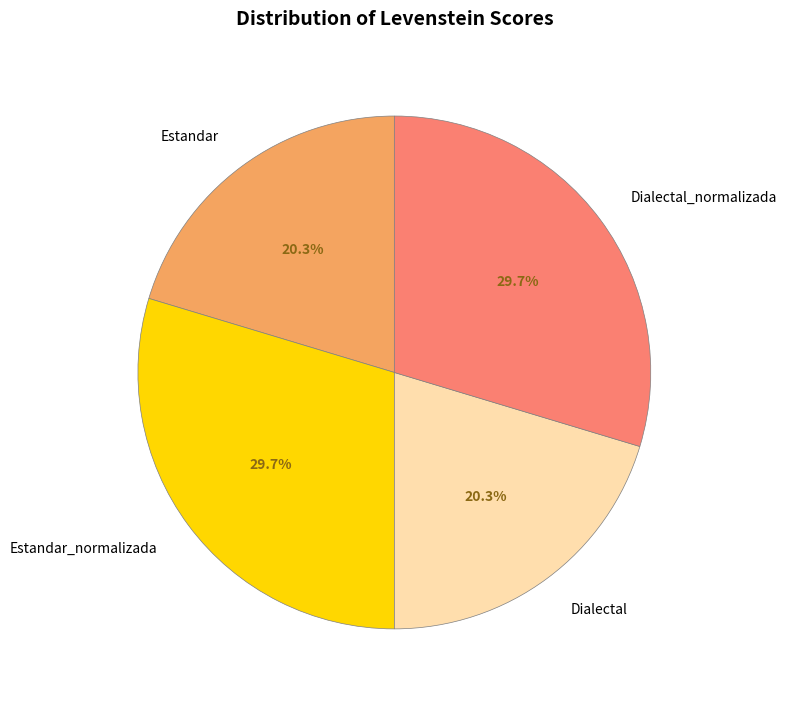

Approximately how many times larger is the value at Dialectal compared to Estandar?

1.0